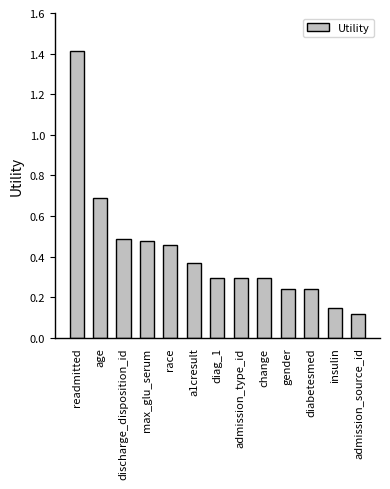

Which has a higher value, race or change?

race